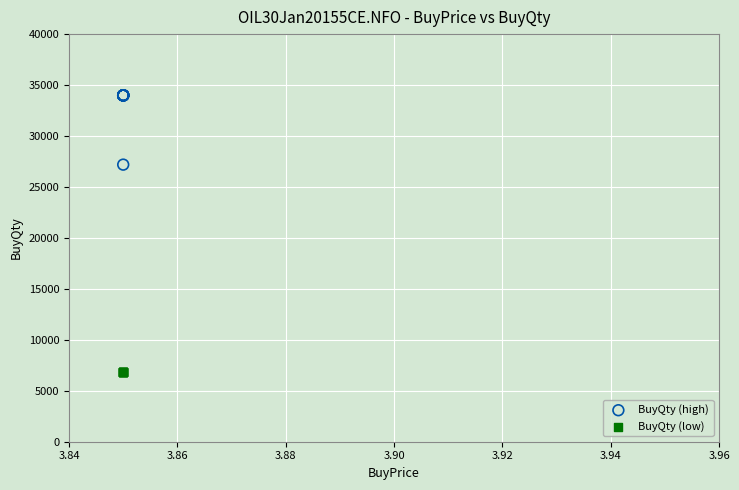

Which series contains the lowest Y value?

BuyQty (low)